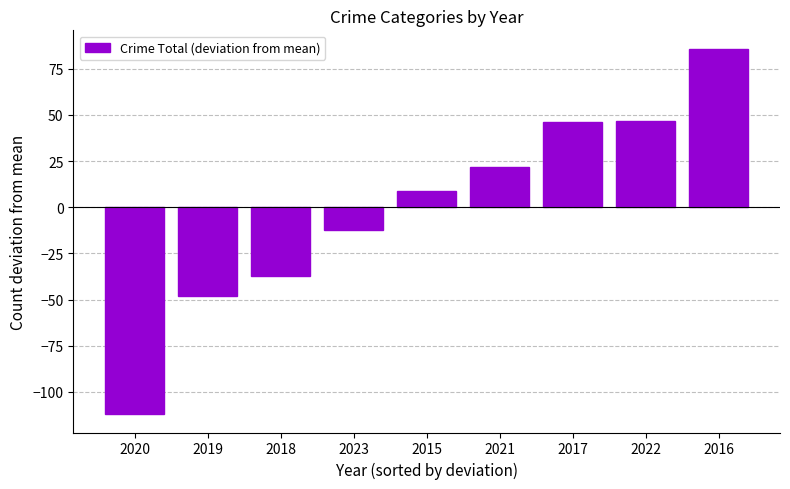

True or false: the data shows -48.1 at 2019.

True